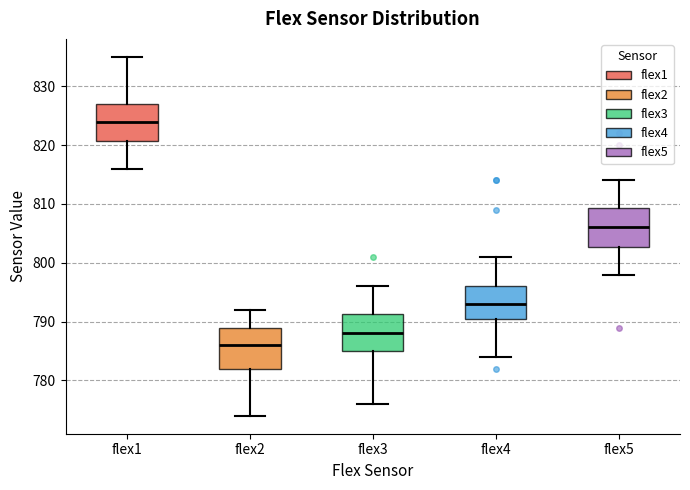

Reading left to right, transcribe this box plot: for each box, give where its median line is, the range the box spans, and where its two whiskers end, as read against the y-axis. The values are not printed on the chart, so give them approximately, as read against the axis.

flex1: median 824, box 821 to 827, whiskers 816 to 835
flex2: median 786, box 782 to 789, whiskers 774 to 792
flex3: median 788, box 785 to 791, whiskers 776 to 796
flex4: median 793, box 791 to 796, whiskers 784 to 801
flex5: median 806, box 803 to 809, whiskers 798 to 814